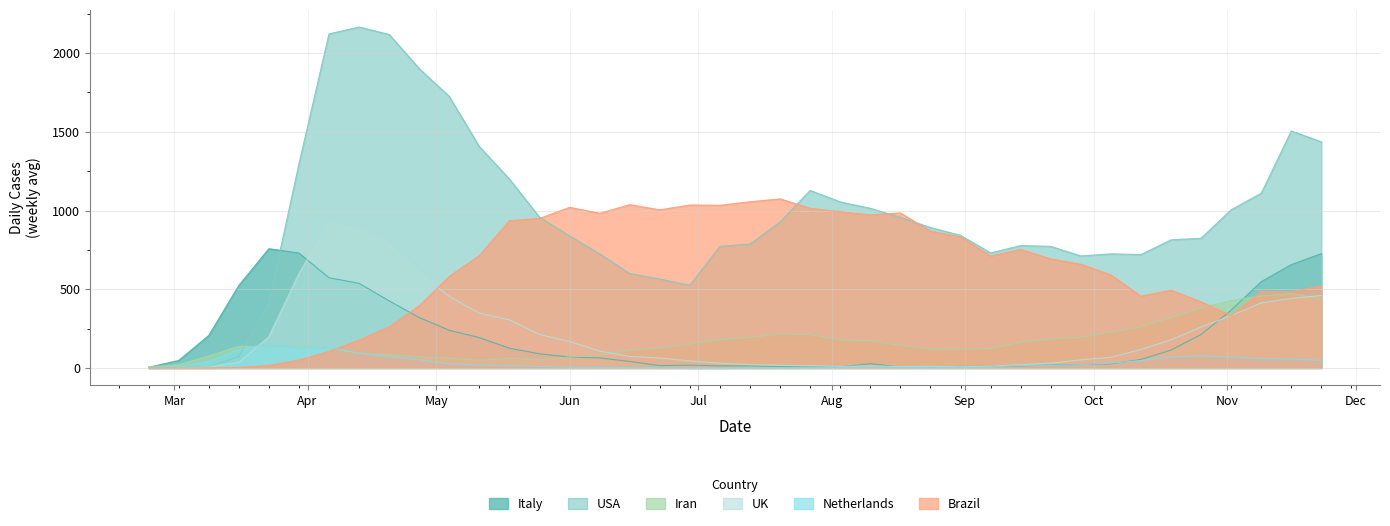

Which series has the largest total across all categories?

USA